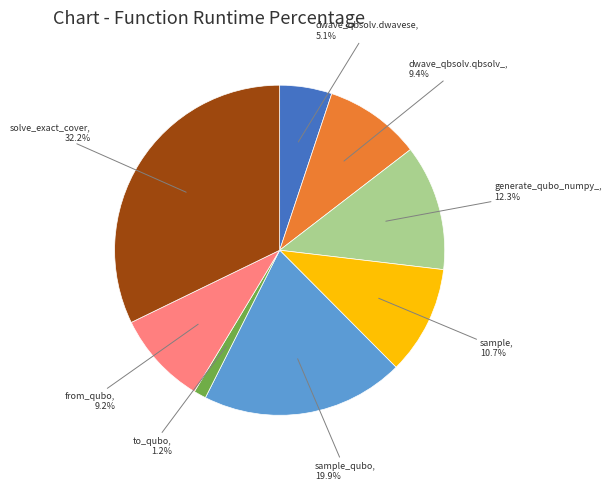

Is there any slice that represents more than half of the pie?

No